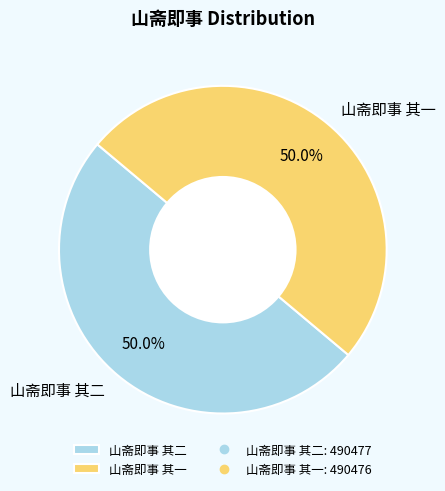

What is the ratio of the value at 山斋即事 其一 to the value at 山斋即事 其二?

1.0